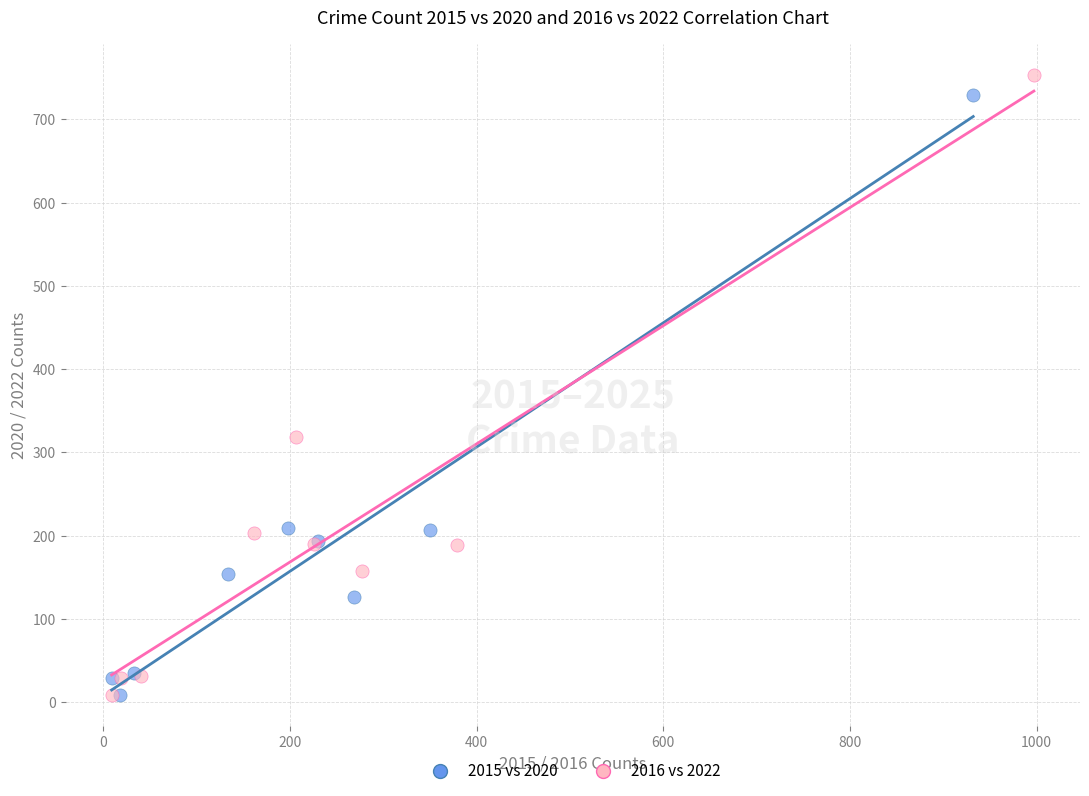

Which series has the widest spread of Y values?

2016 vs 2022